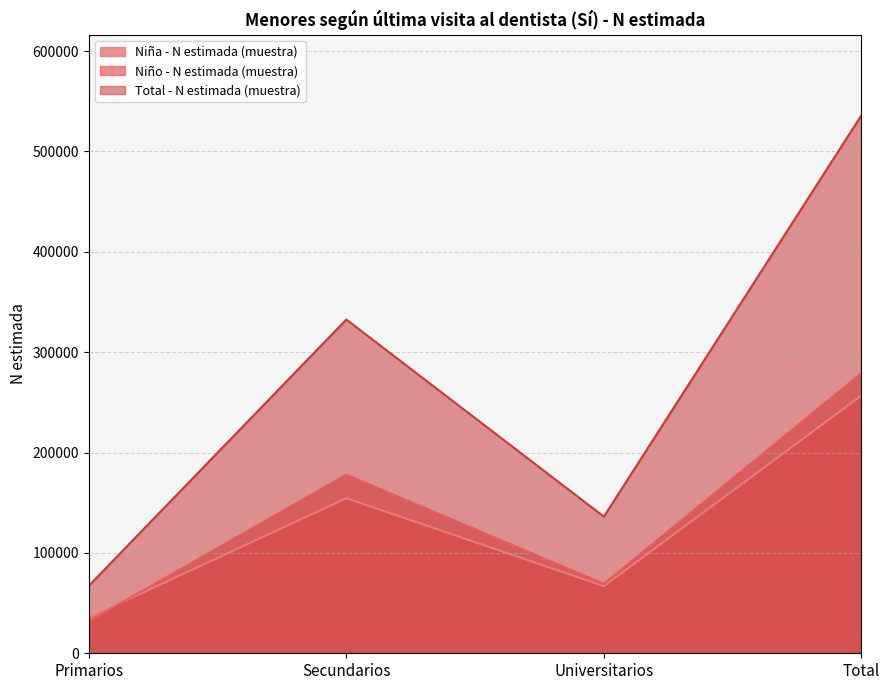

Which series has the widest spread of values?

Total - N estimada (muestra)